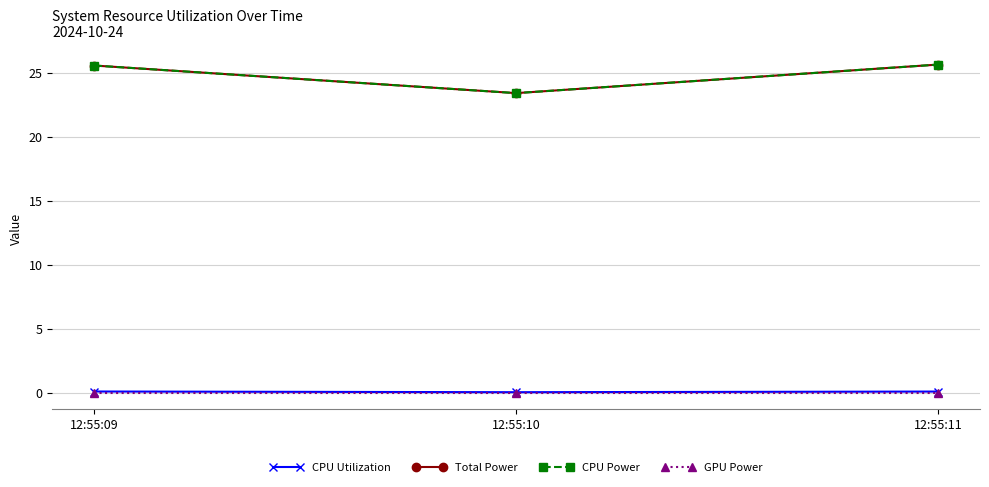

Is this an area chart (filled region under the line)?

No